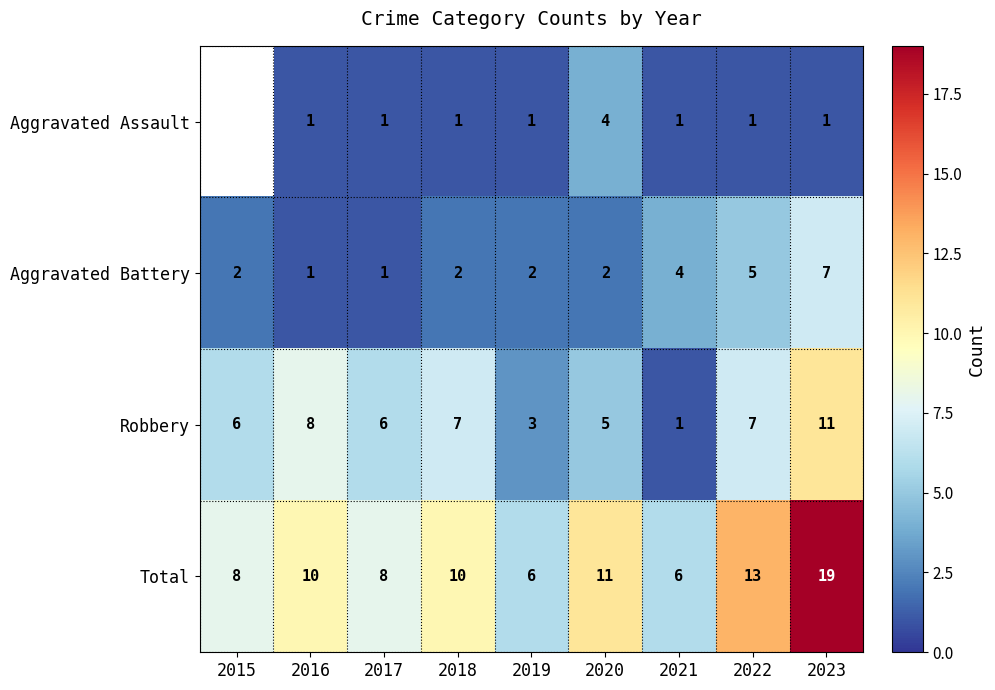

What is the maximum value for Aggravated Battery?

7